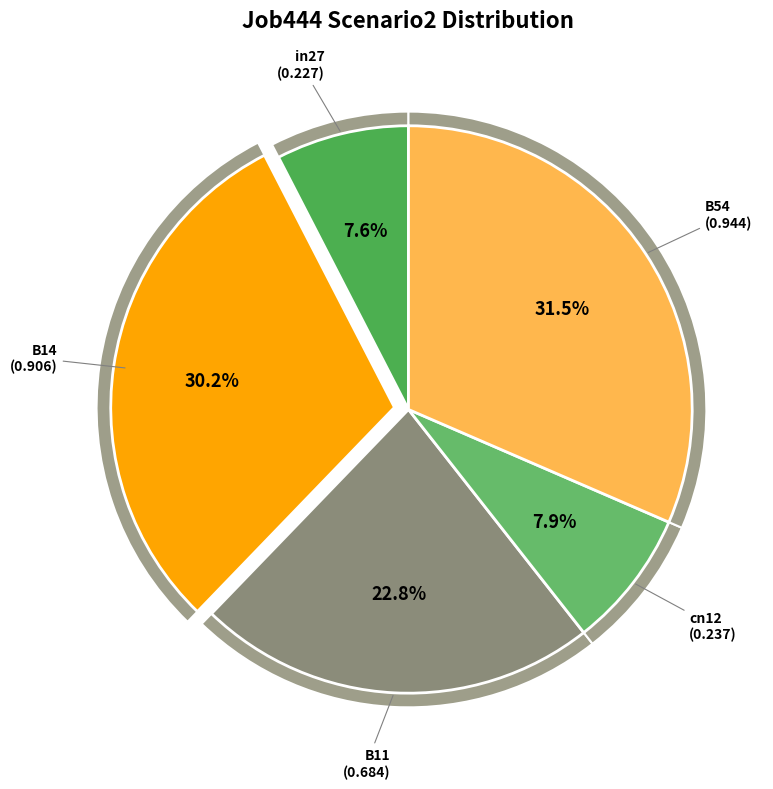

To the nearest percent, what is the combined percentage of in27 and B14?

38%